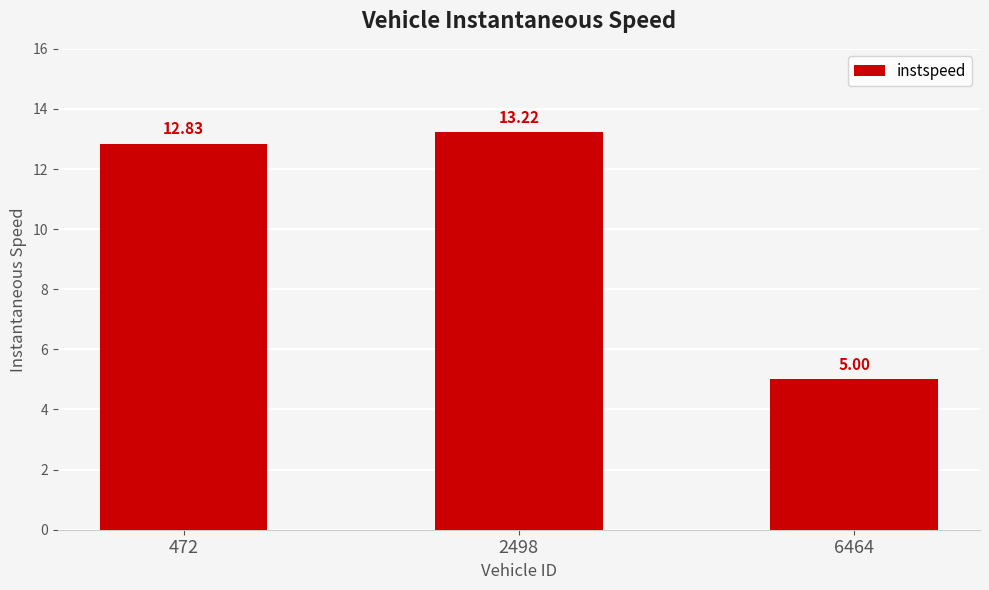

At which category does the chart reach its minimum across all series?

6464